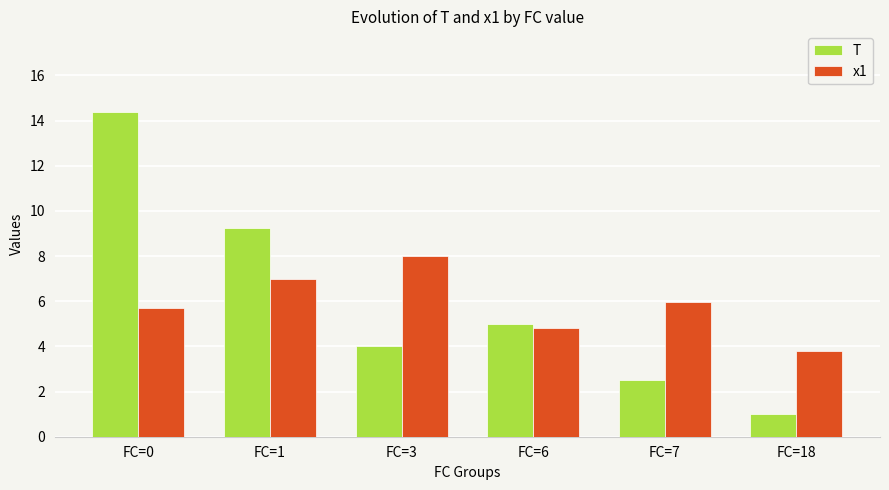

What is the sum of all T values?

36.1